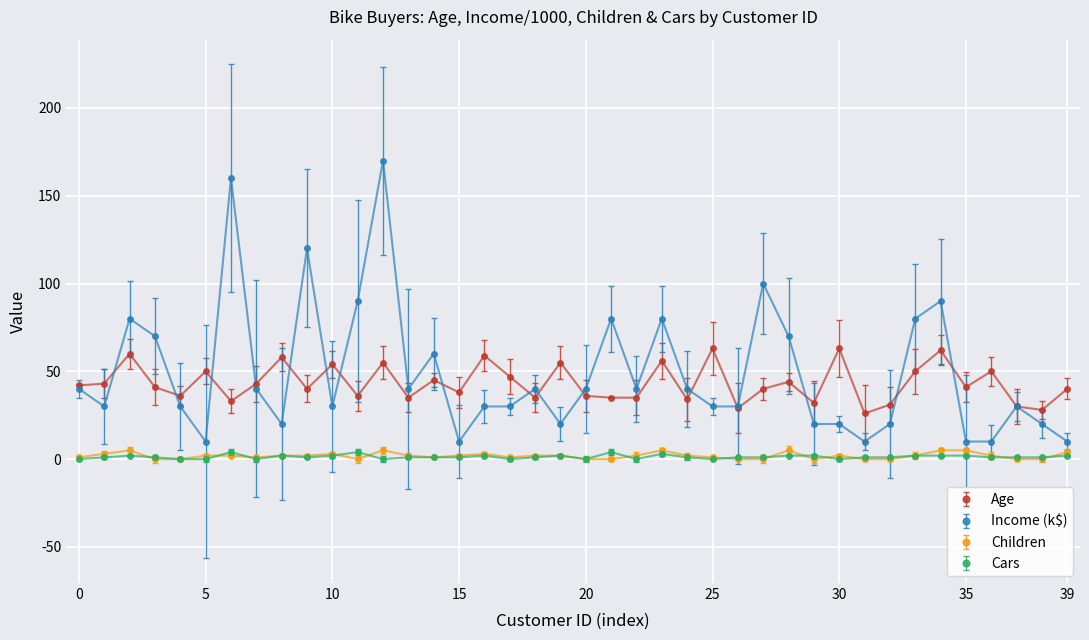

Count the number of data series in this chart.

4